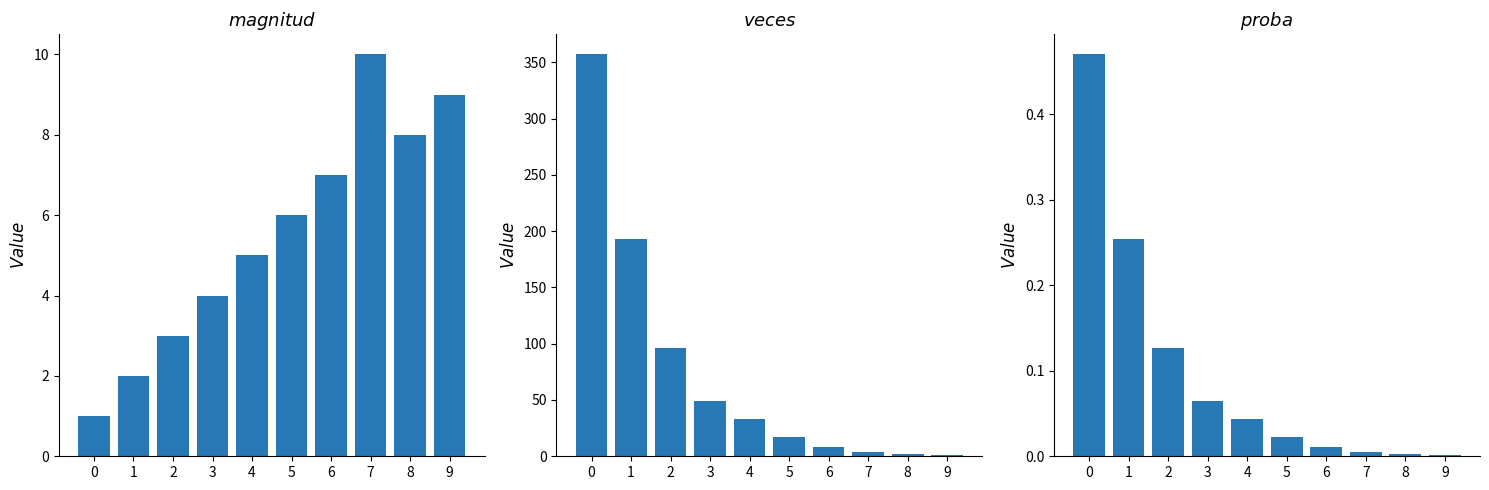

Between 4 and 9, which series saw the biggest shift?

veces